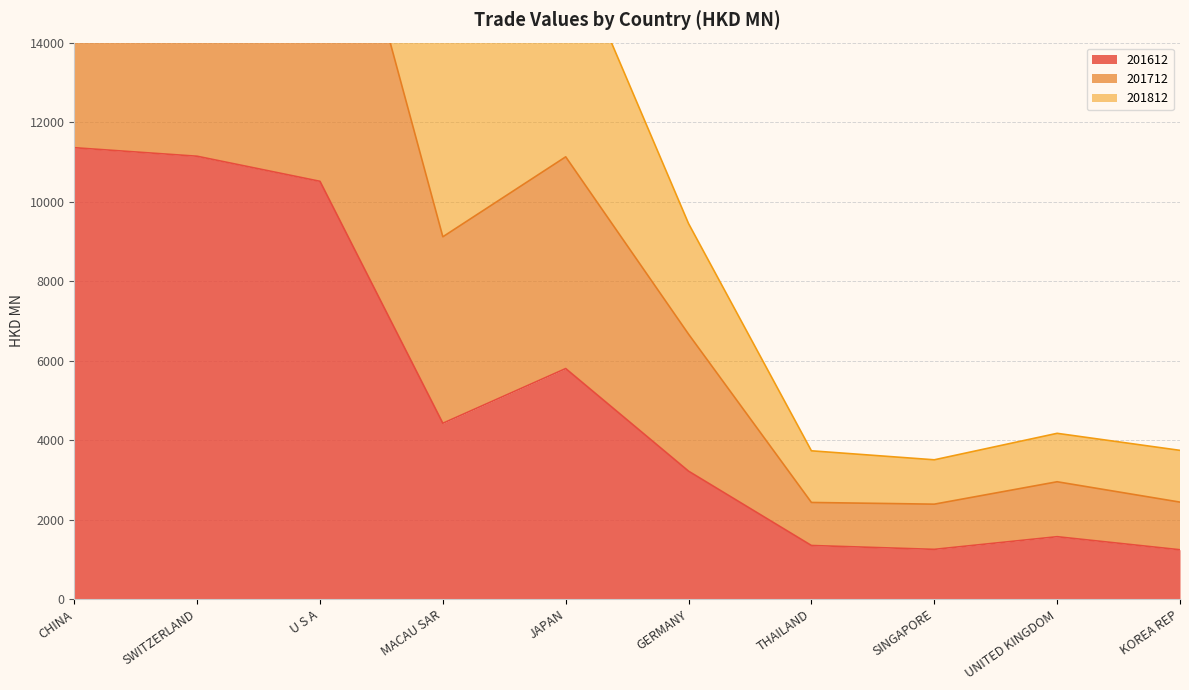

Count the number of data series in this chart.

3